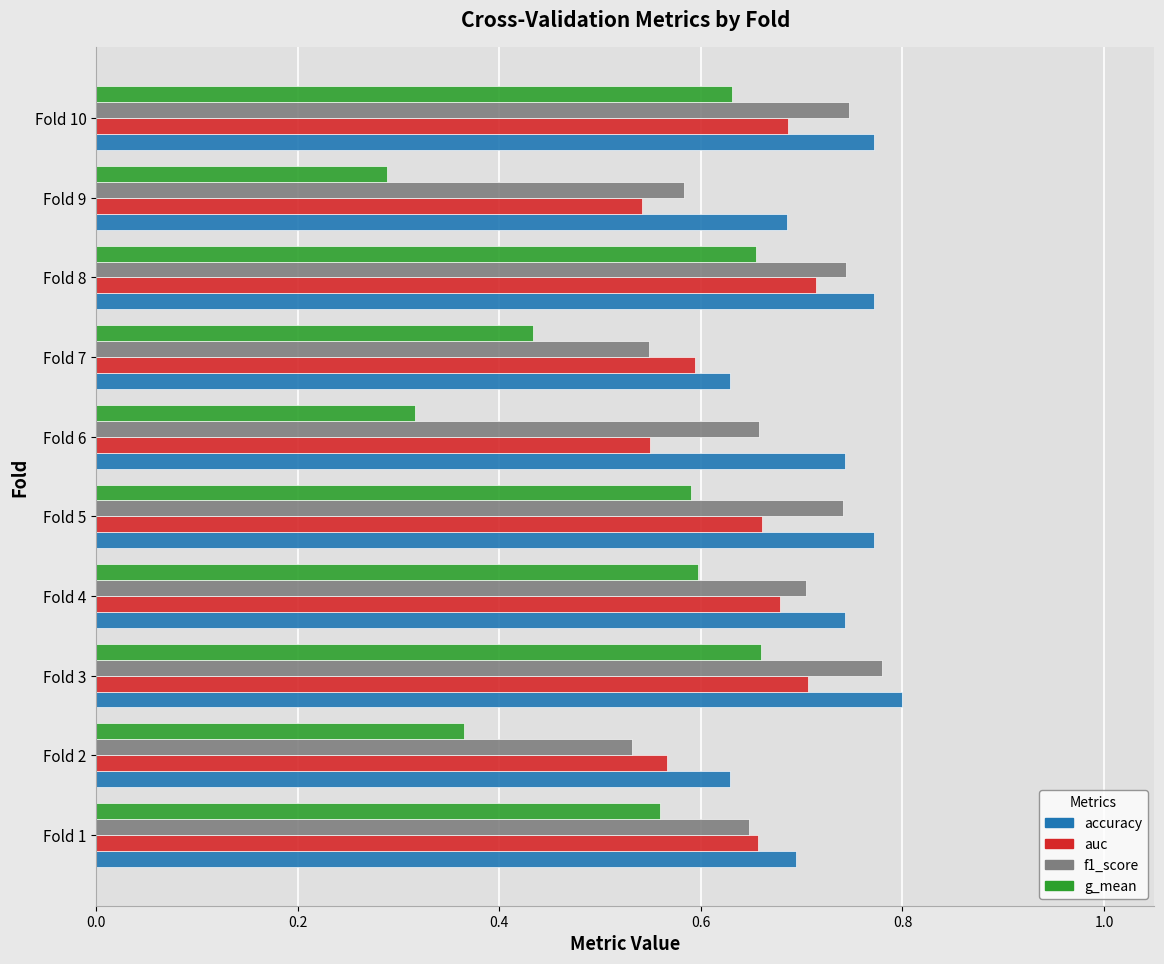

Which series has the largest range (max minus min)?

g_mean